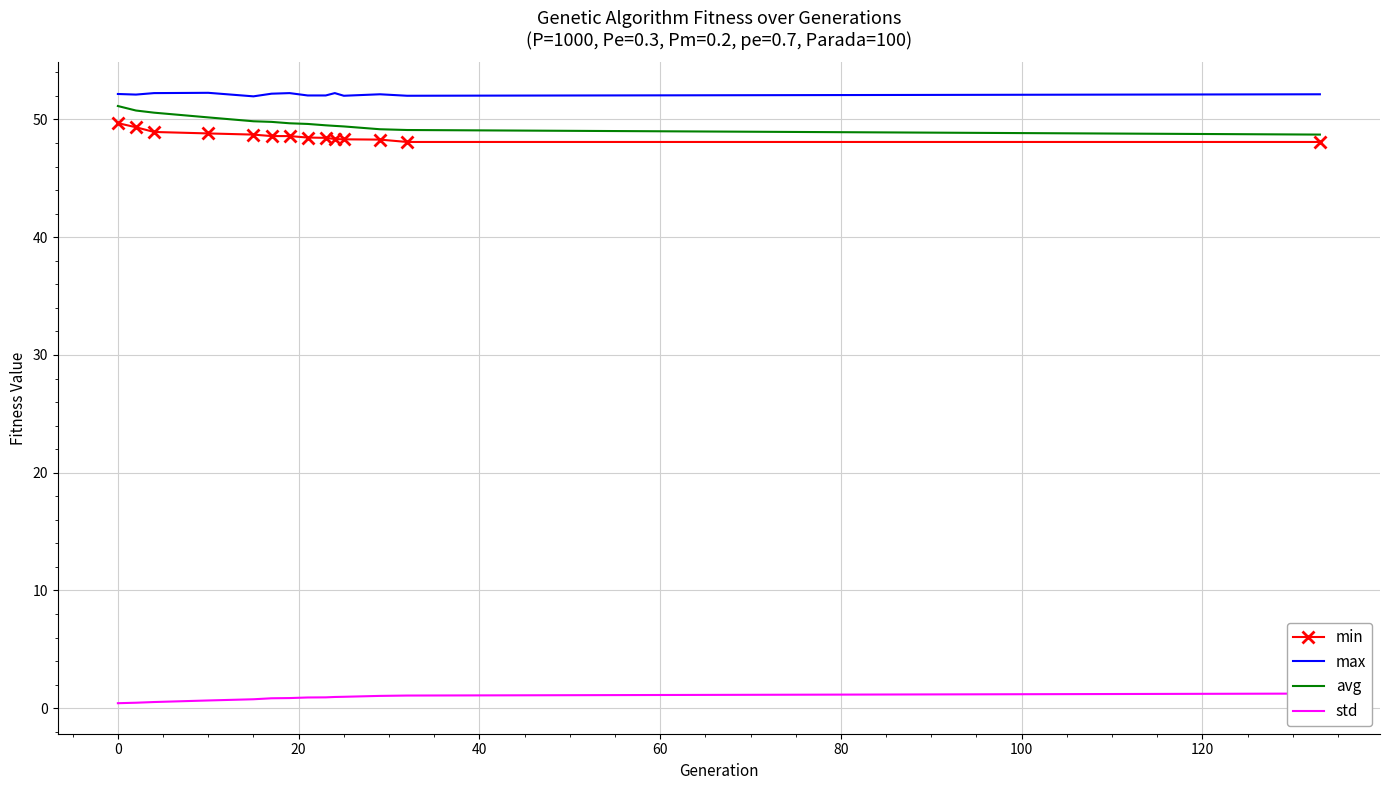

What is the highest value of the max series?

52.3